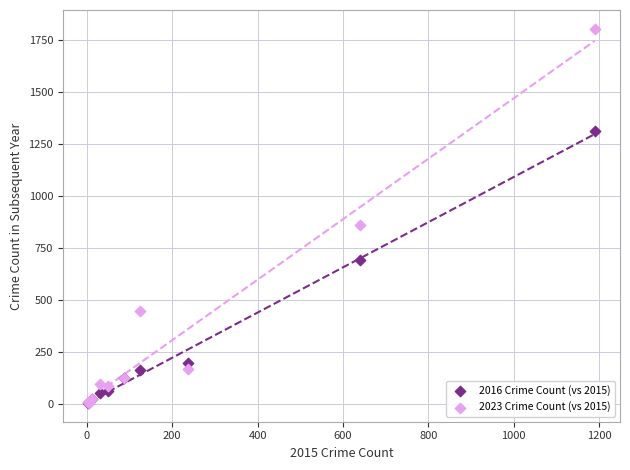

What are all the series names shown in the legend?

2016 Crime Count (vs 2015), 2023 Crime Count (vs 2015)